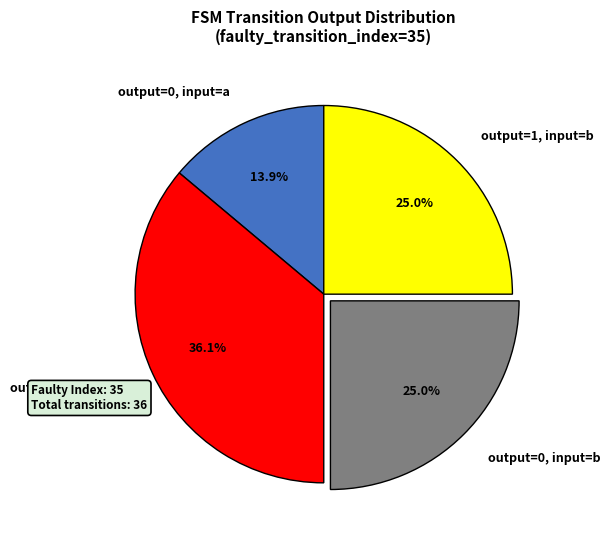

To the nearest percent, what portion does output=1, input=b represent?

25%